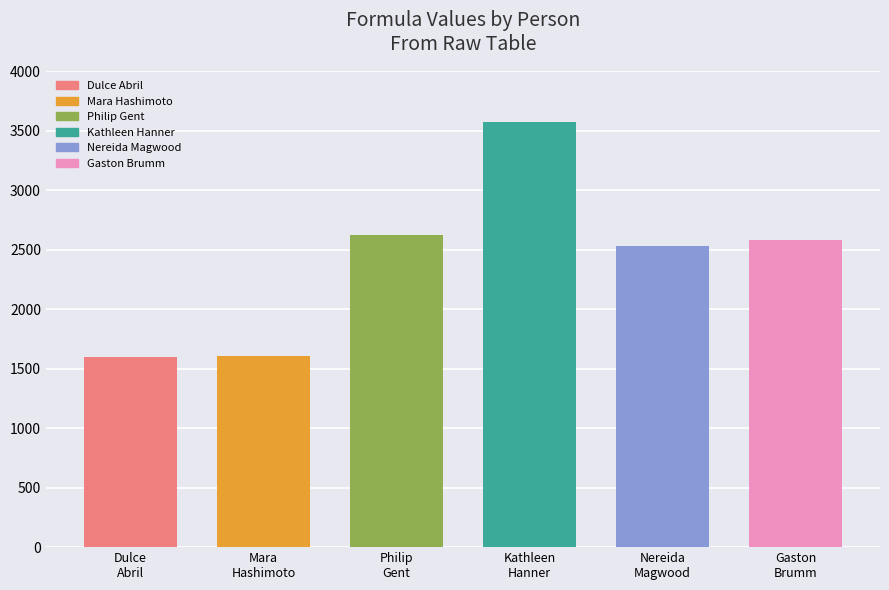

Are the bars horizontal?

No